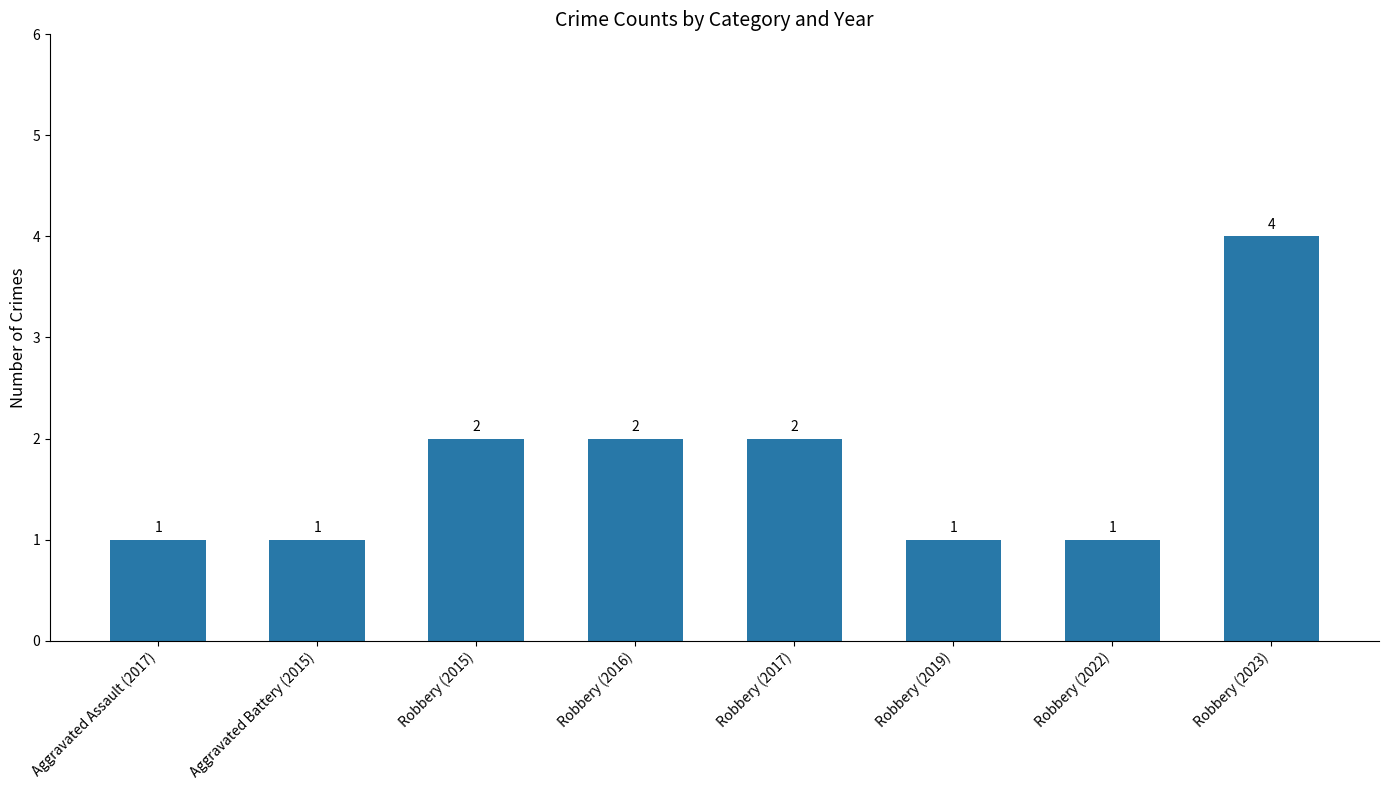

What is the change in value from Aggravated Assault (2017) to Robbery (2016)?

+1